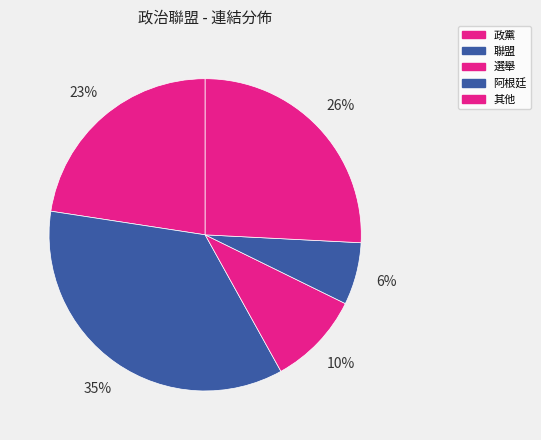

How many slices are in this pie chart?

5